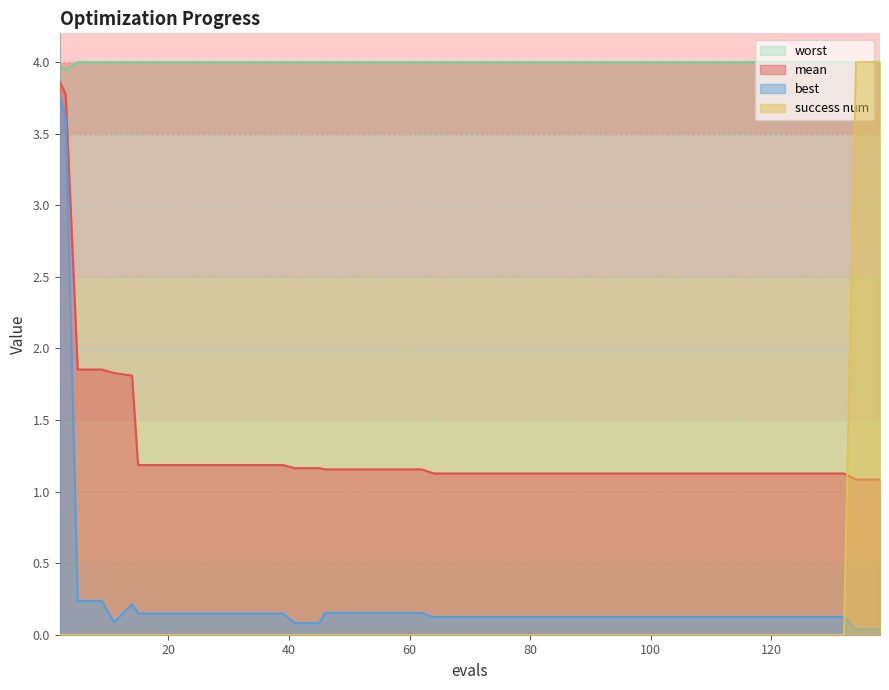

Is it true that worst equals 4.0 at 50?

True